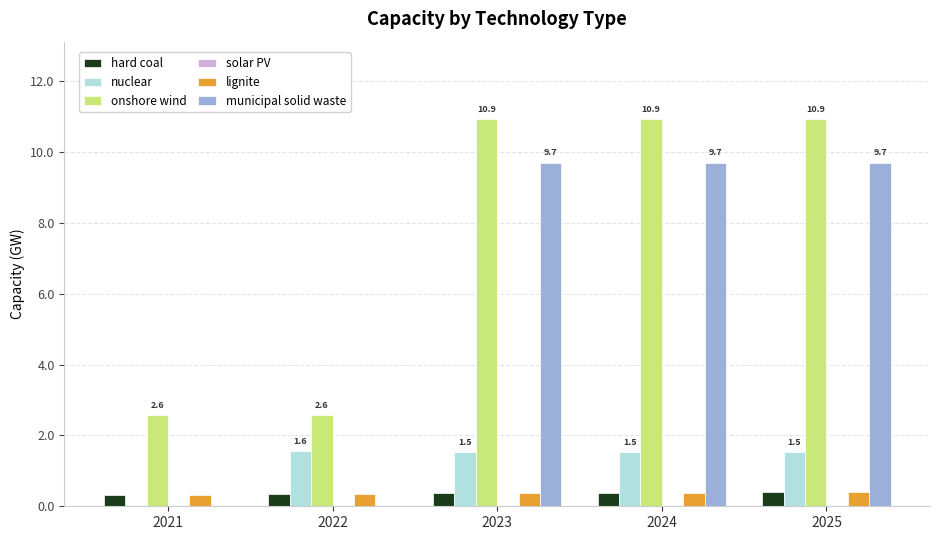

Where does the nuclear series first go above 1?

2022